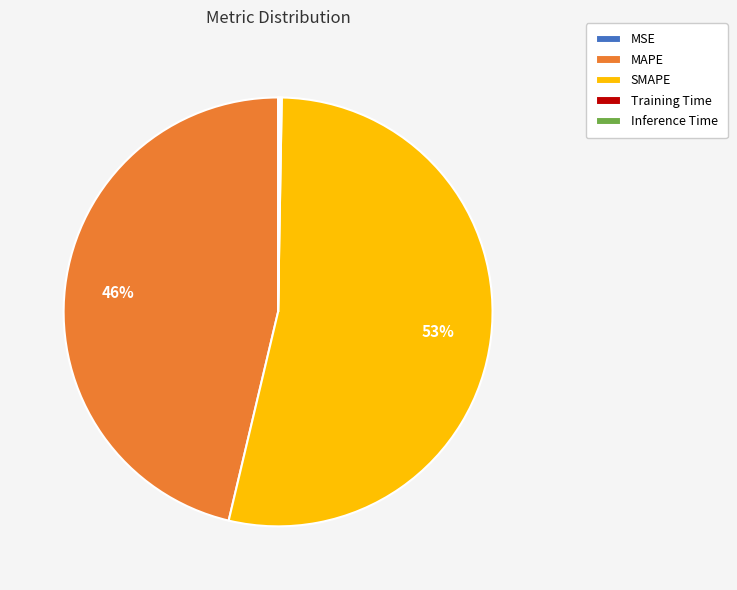

Is it true that MAPE is 53% of the pie?

False